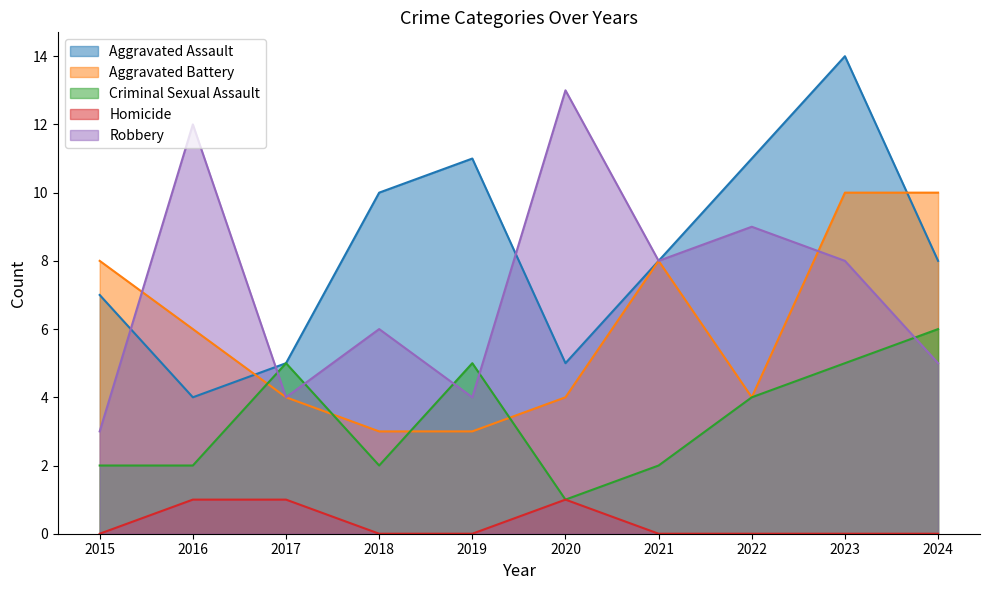

What is the value of the Criminal Sexual Assault point at the 1st from the left?

2